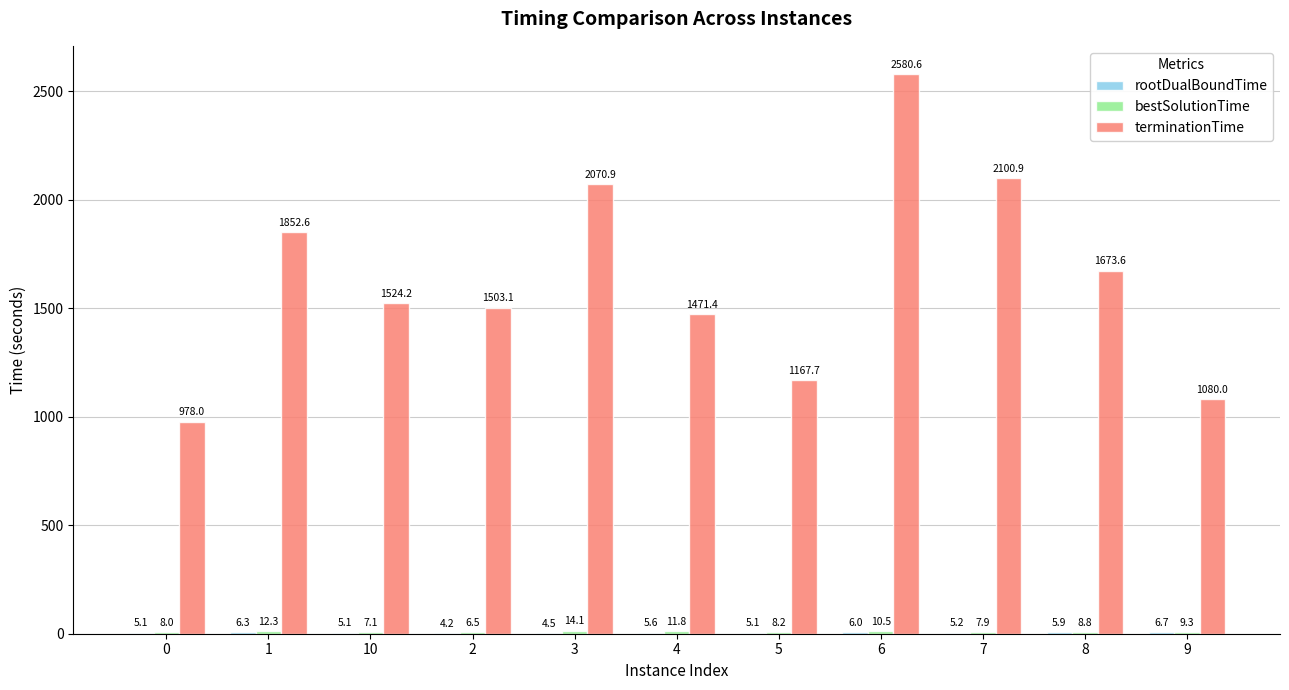

At which category is the sum across all series the highest?

6